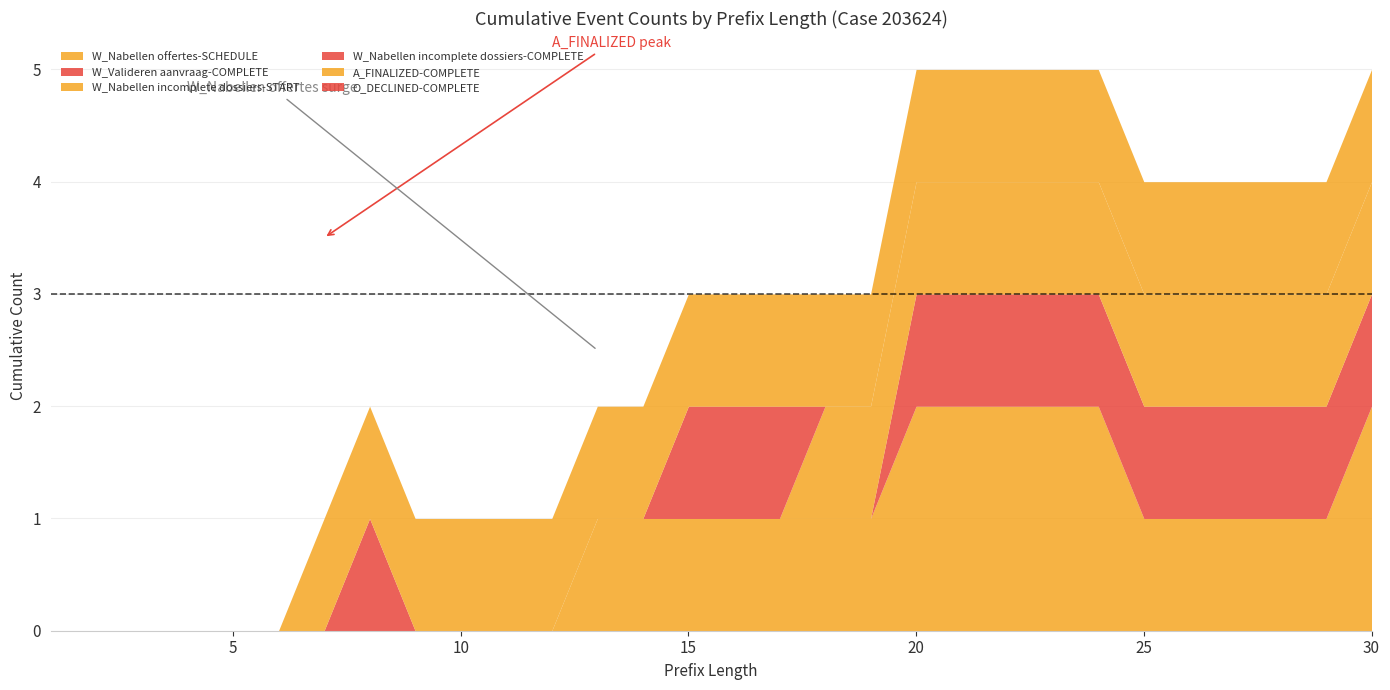

True or false: W_Nabellen incomplete dossiers-START and W_Nabellen offertes-SCHEDULE cross at least once.

False